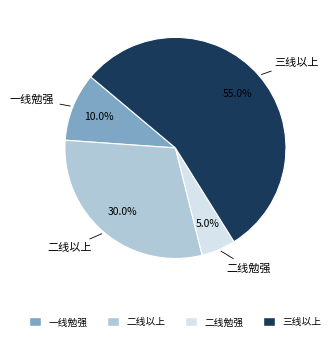

Is there a majority slice in this chart?

Yes